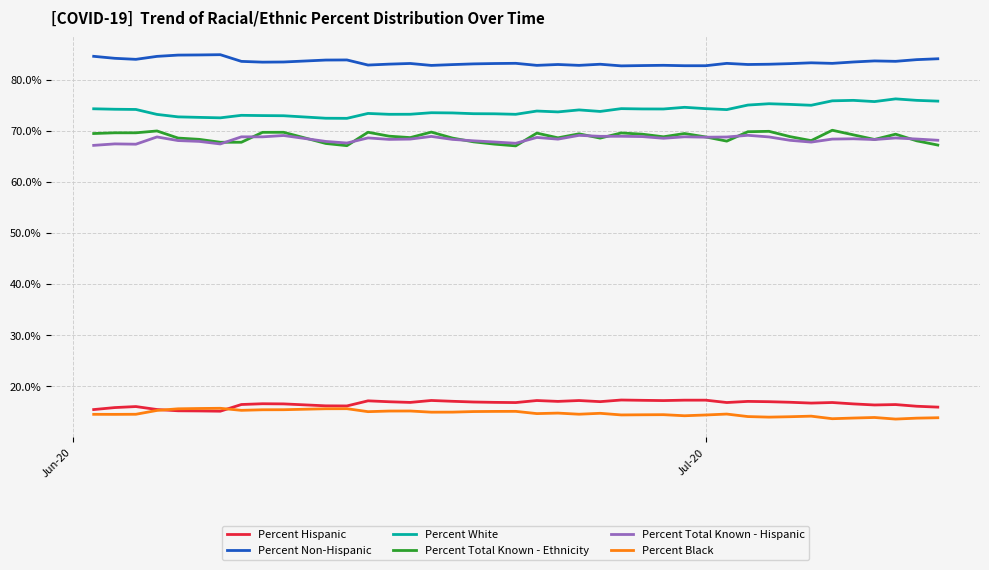

Which series ends up on top after the final intersection of Percent Total Known - Hispanic and Percent Total Known - Ethnicity?

Percent Total Known - Hispanic